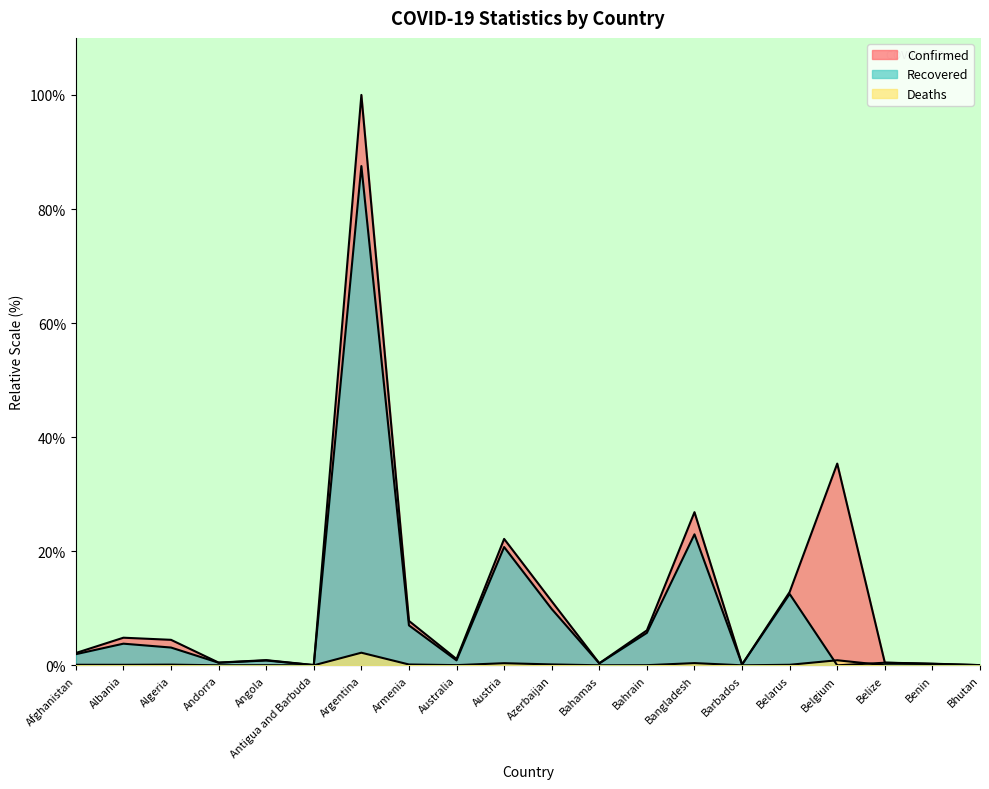

Count the number of categories in the chart.

20